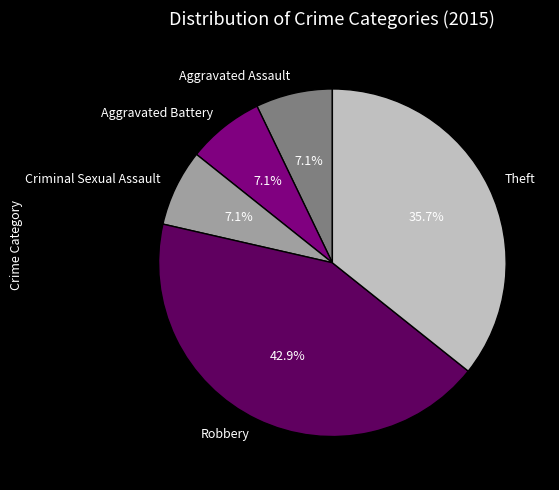

Which category has the biggest portion of the pie?

Robbery